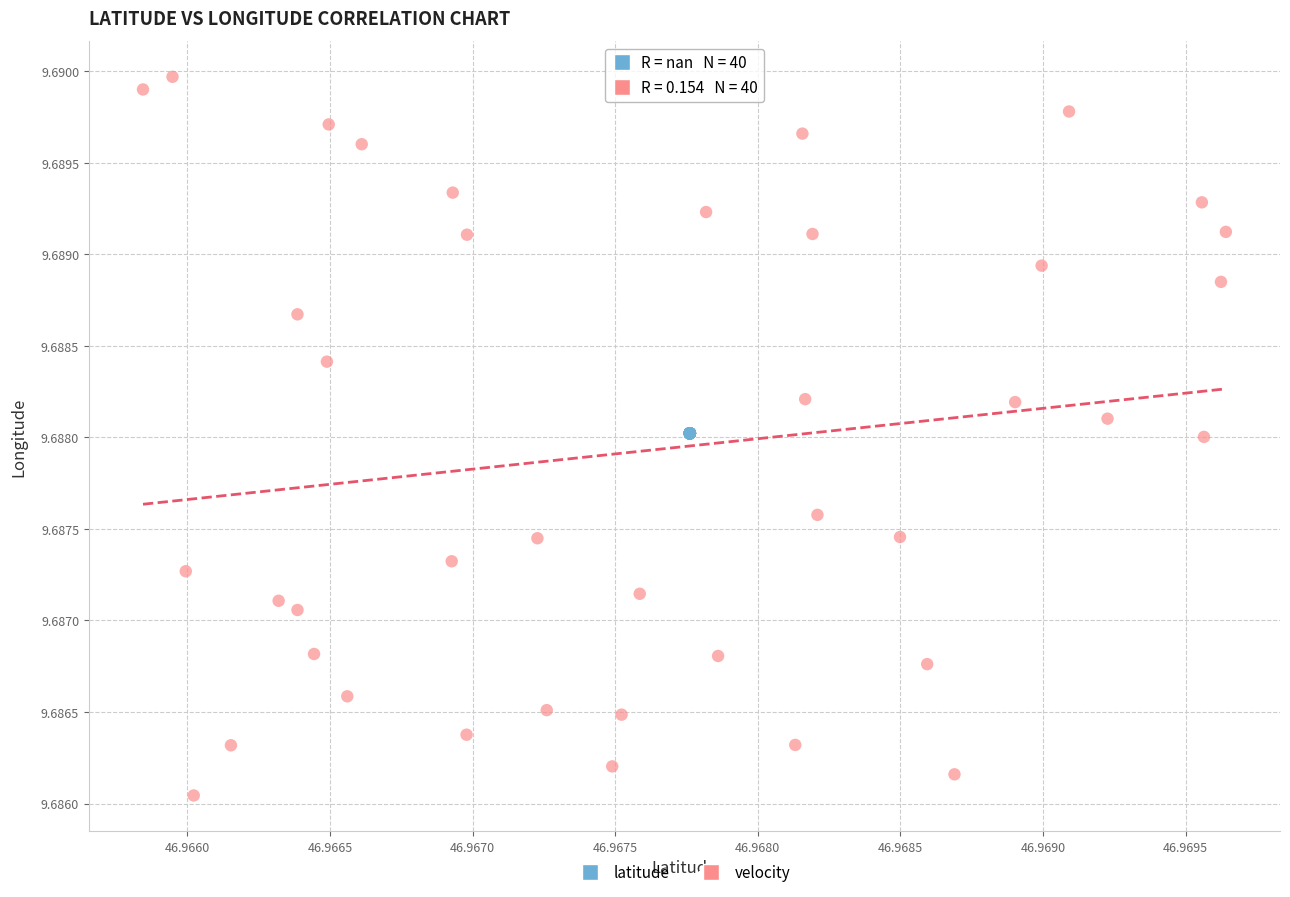

Which series reaches the maximum Y coordinate?

velocity